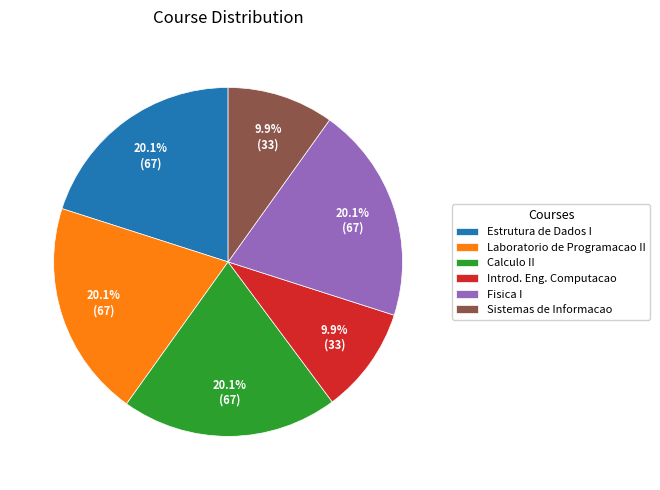

To the nearest percent, what is the average slice percentage?

17%